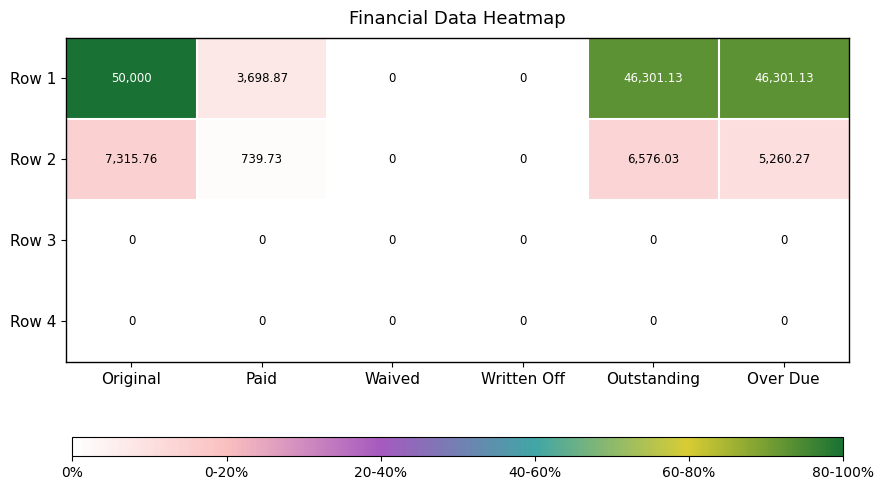

How many series are shown in this chart?

4